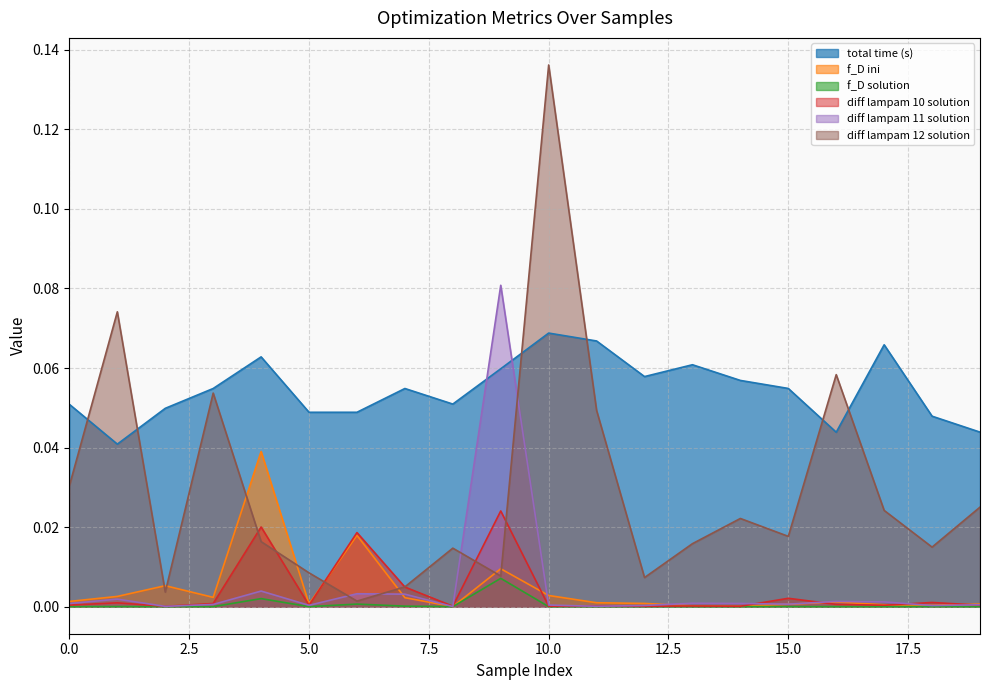

How many lines are shown in the chart?

6